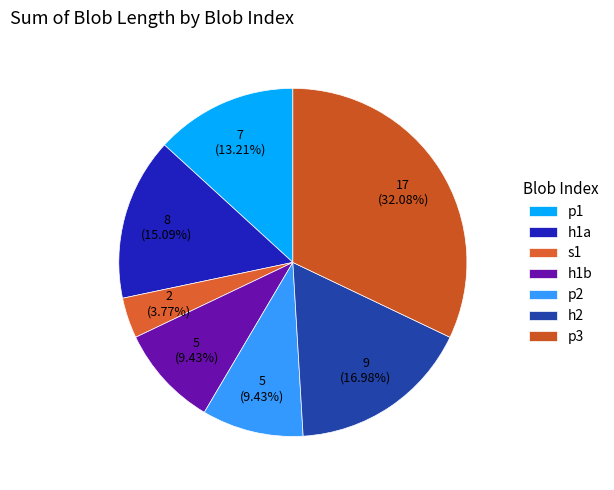

Rank the categories by value from highest to lowest.

p3, h2, h1a, p1, h1b, p2, s1